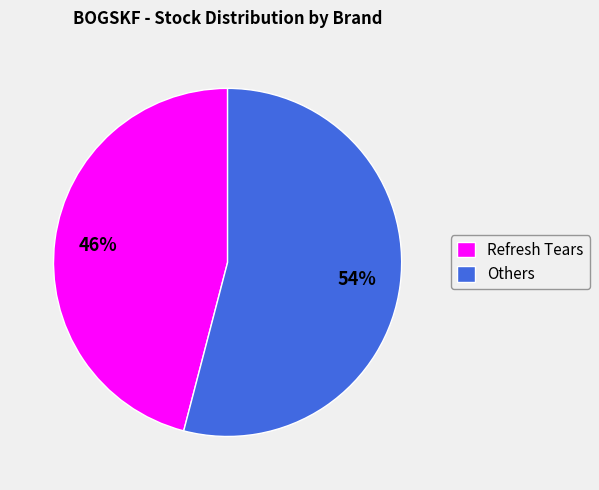

Is there any slice that represents more than half of the pie?

Yes